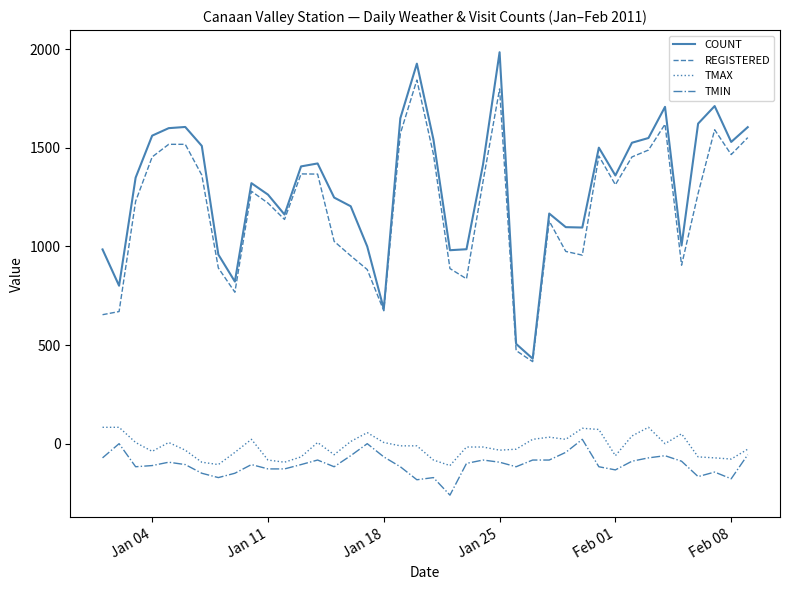

What is the minimum value shown in the chart?

-261